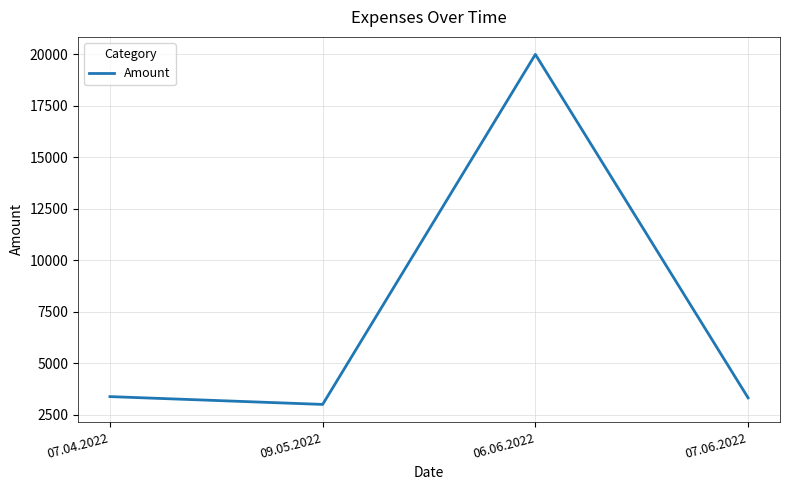

At which category does the data reach its first local peak?

06.06.2022